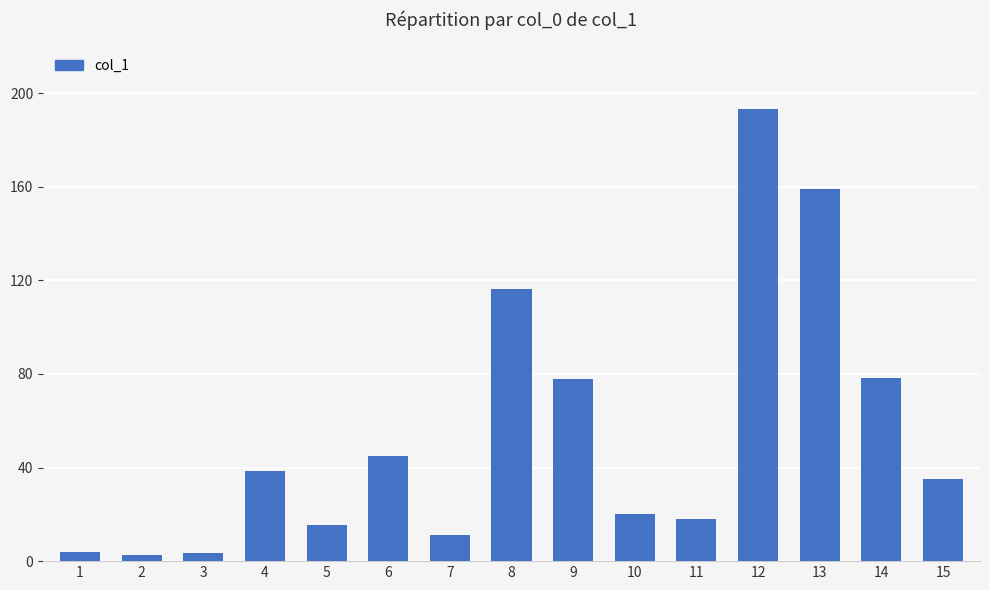

Read the value at 9.

77.8